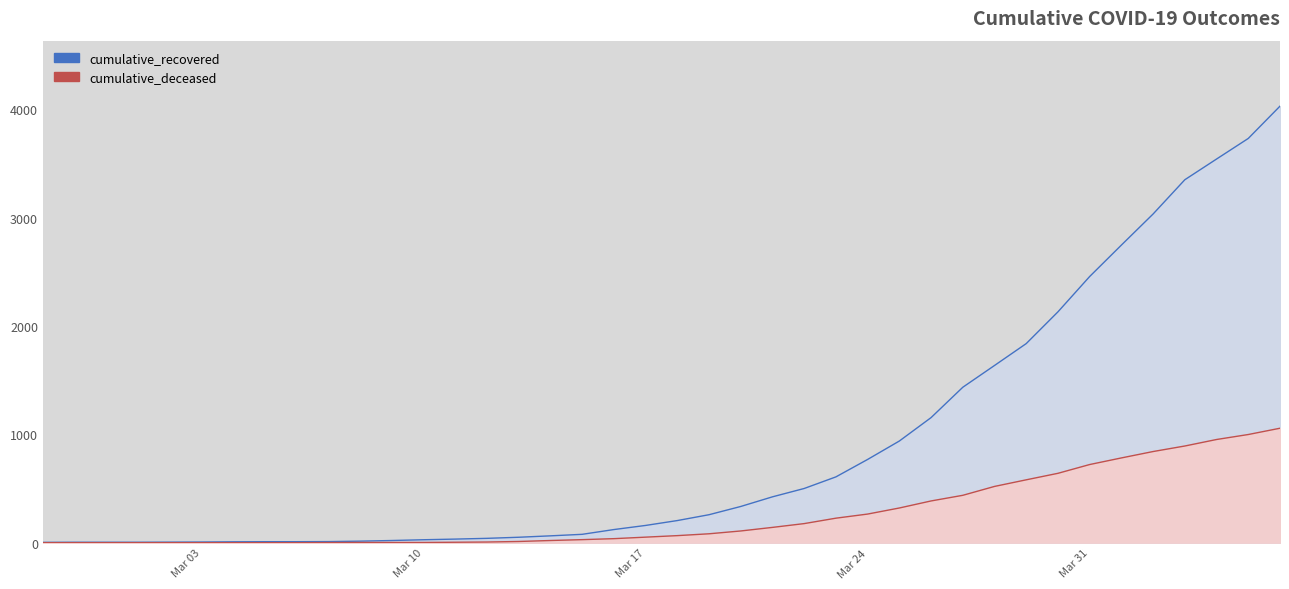

List the labels in order of cumulative_deceased value, largest first.

2020-04-06, 2020-04-05, 2020-04-04, 2020-04-03, 2020-04-02, 2020-04-01, 2020-03-31, 2020-03-30, 2020-03-29, 2020-03-28, 2020-03-27, 2020-03-26, 2020-03-25, 2020-03-24, 2020-03-23, 2020-03-22, 2020-03-21, 2020-03-20, 2020-03-19, 2020-03-18, 2020-03-17, 2020-03-16, 2020-03-15, 2020-03-14, 2020-03-13, 2020-03-12, 2020-03-11, 2020-03-08, 2020-03-09, 2020-03-10, 2020-03-07, 2020-02-27, 2020-02-28, 2020-02-29, 2020-03-01, 2020-03-02, 2020-03-03, 2020-03-04, 2020-03-05, 2020-03-06